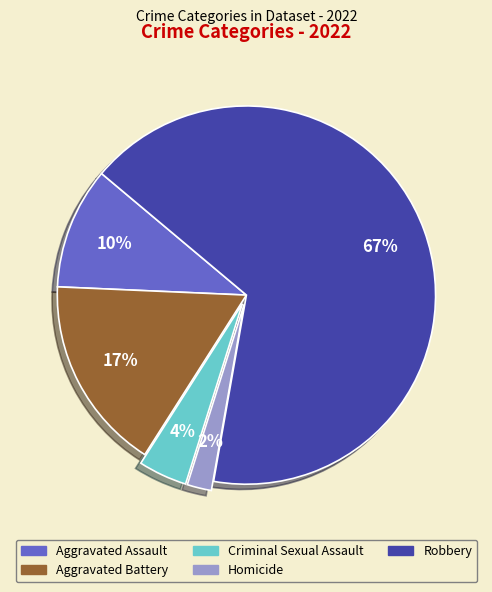

True or false: Aggravated Assault accounts for 10% of the total.

True